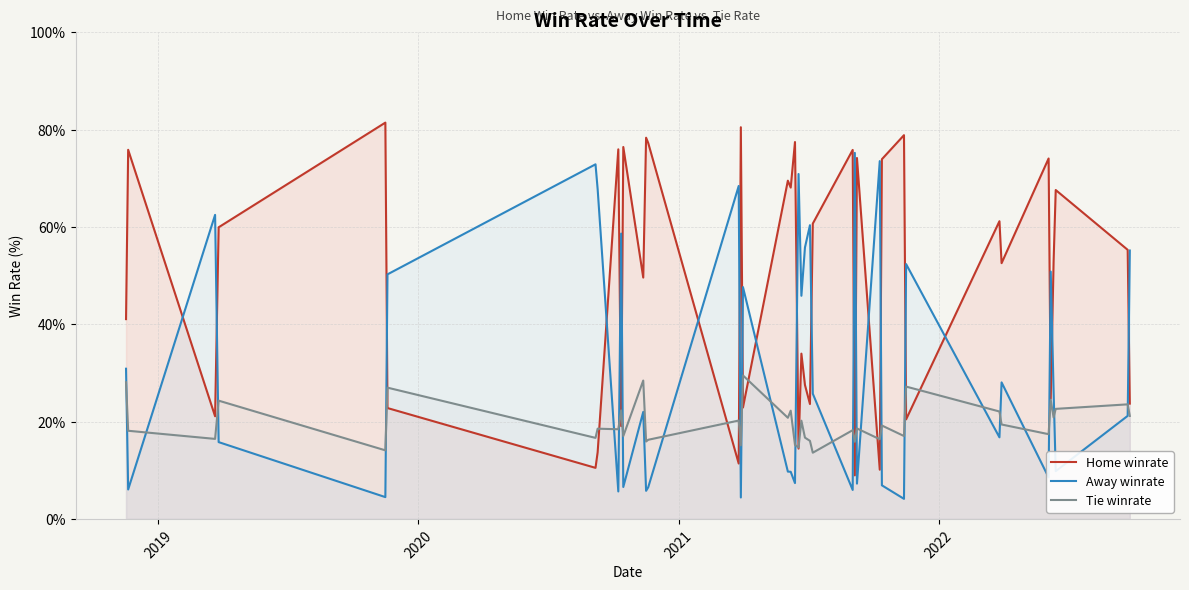

Rank the series by their maximum value, from highest to lowest.

Home winrate, Away winrate, Tie winrate